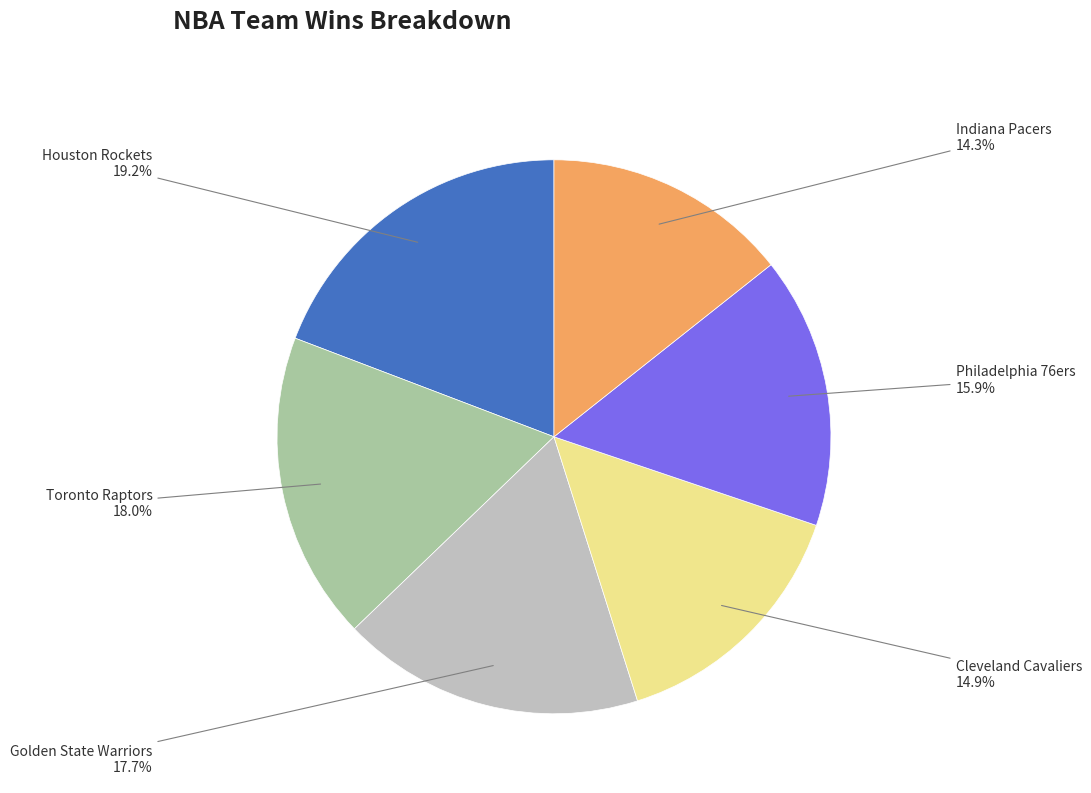

Count the number of slices in the pie.

6